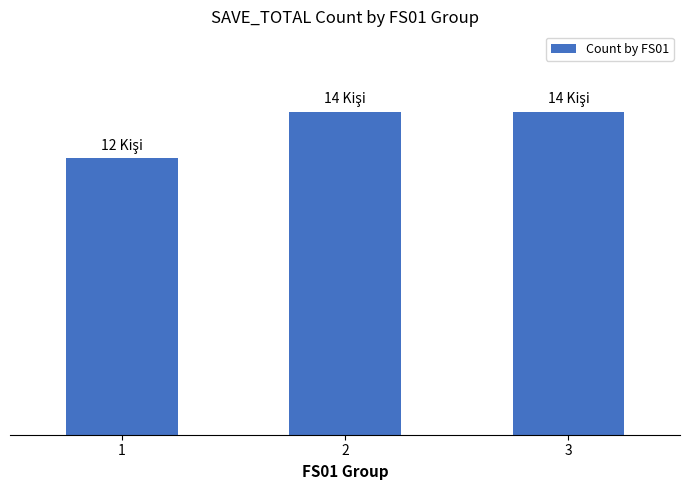

Does the chart contain any negative values?

No